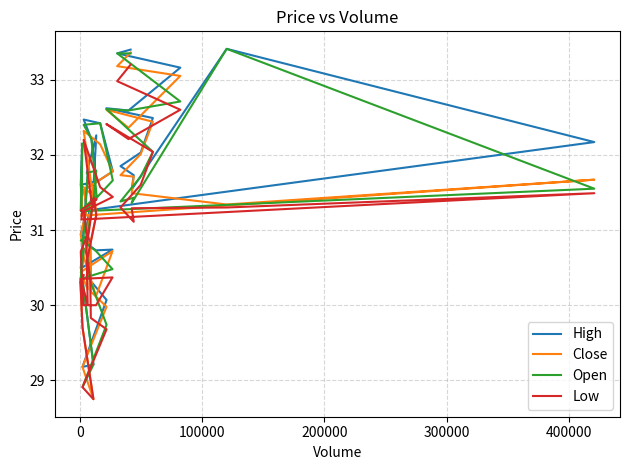

How many lines are shown in the chart?

4